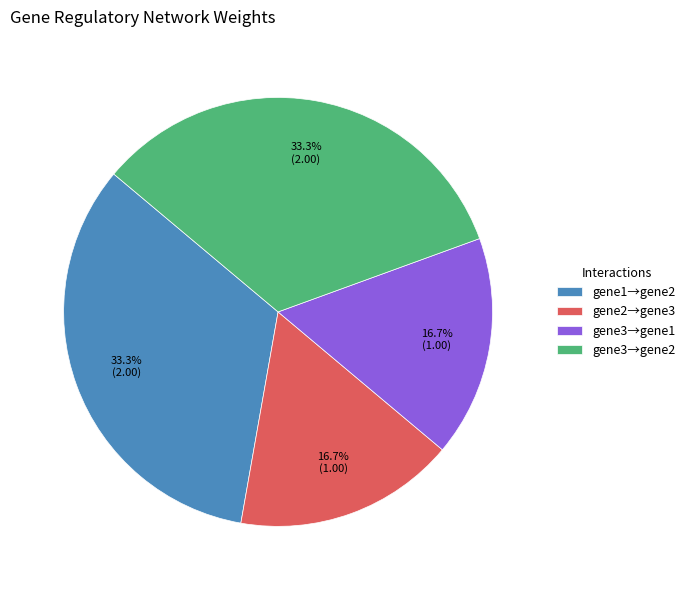

Do gene2→gene3 and gene3→gene1 together represent more than half of the pie?

No